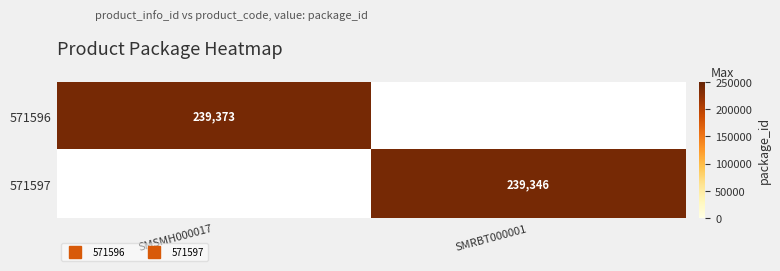

Where is 571596 nearest to the value 239373?

SMSMH000017